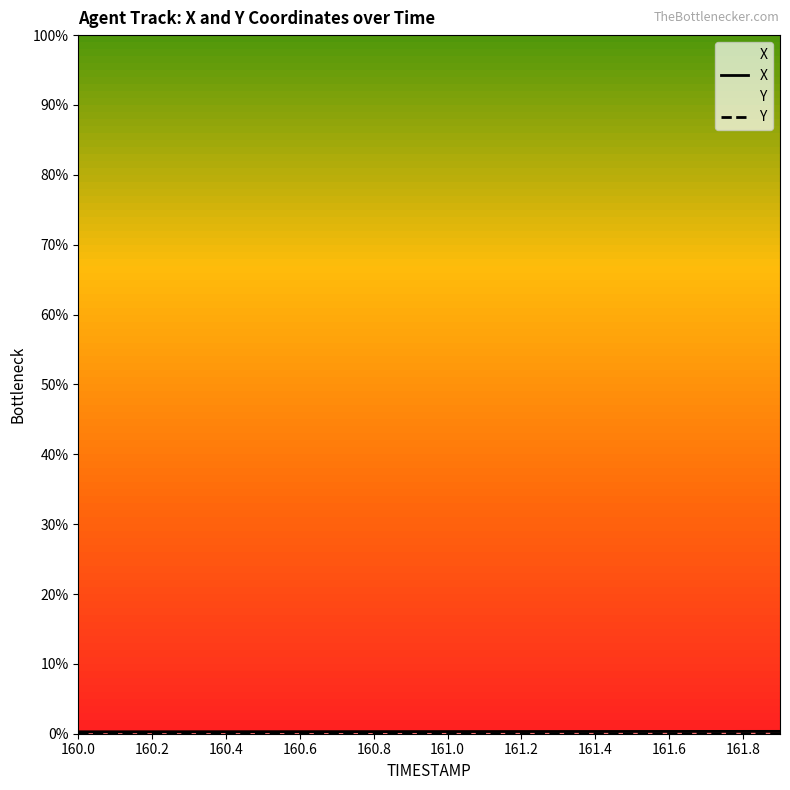

At which label is X closest to 490?

160.6